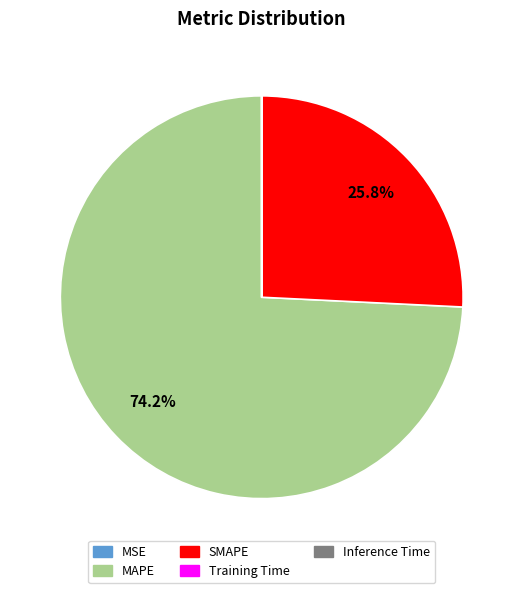

Which category has the biggest portion of the pie?

MAPE